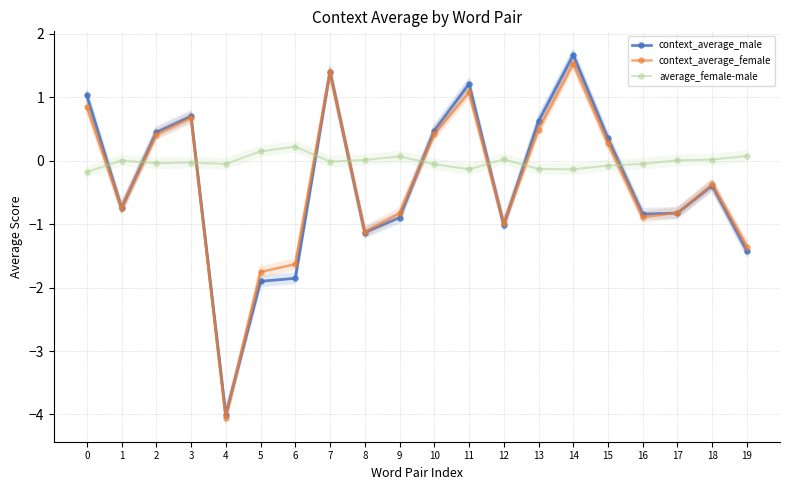

What is the smallest value displayed?

-4.1